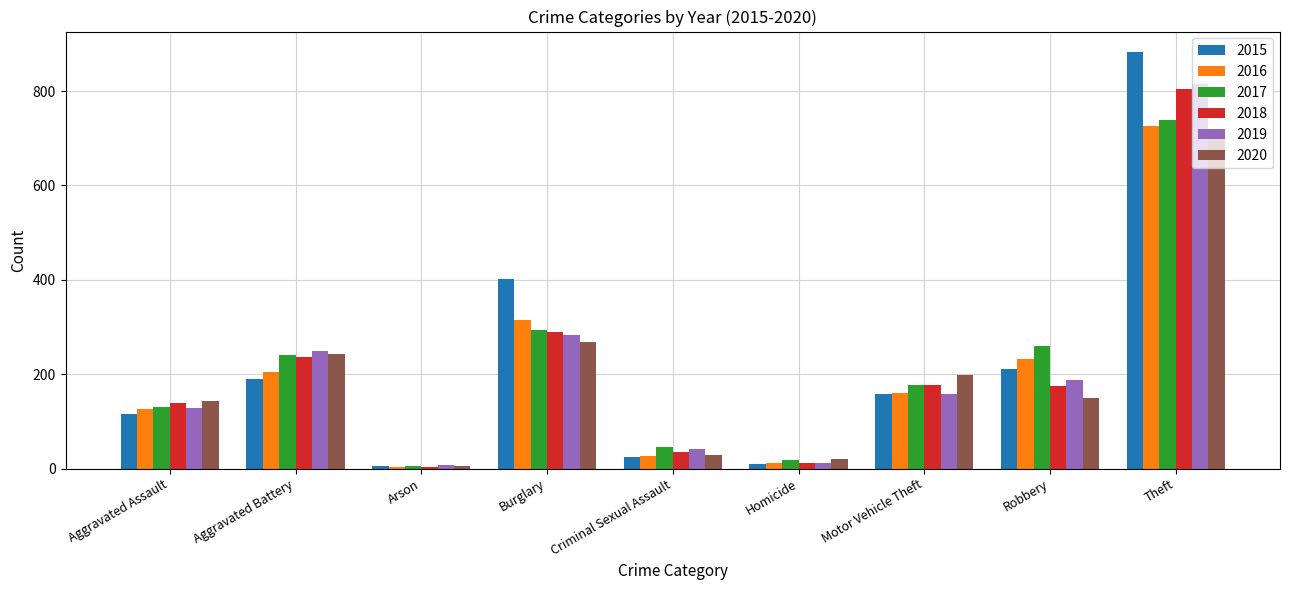

Read the 2016 value at Theft, to the nearest 100.

700